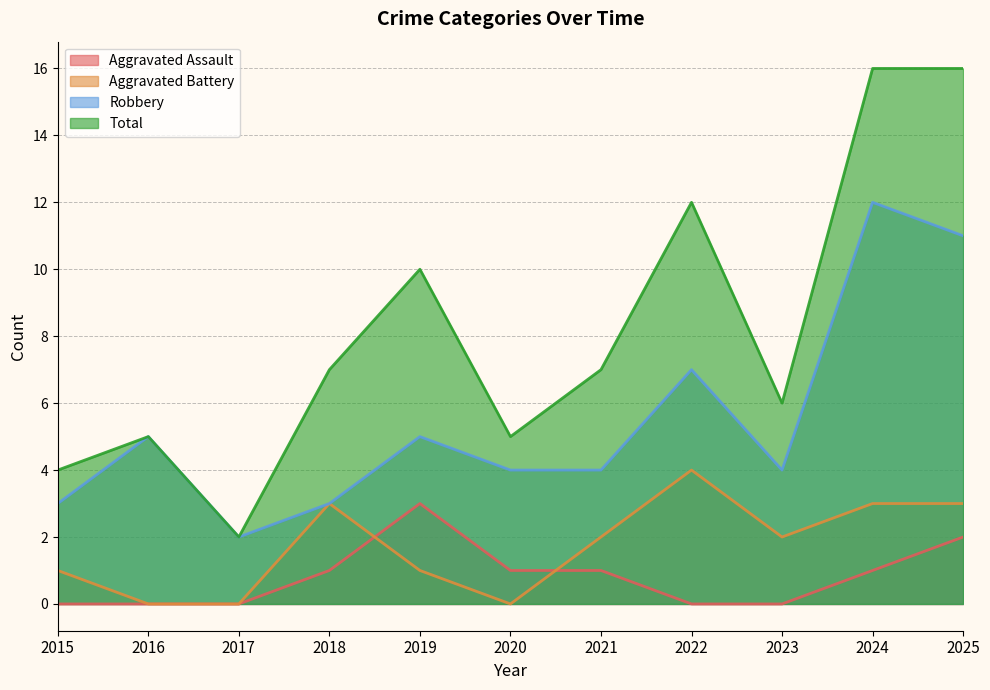

What is the spread (max minus min) of values at 2025?

14